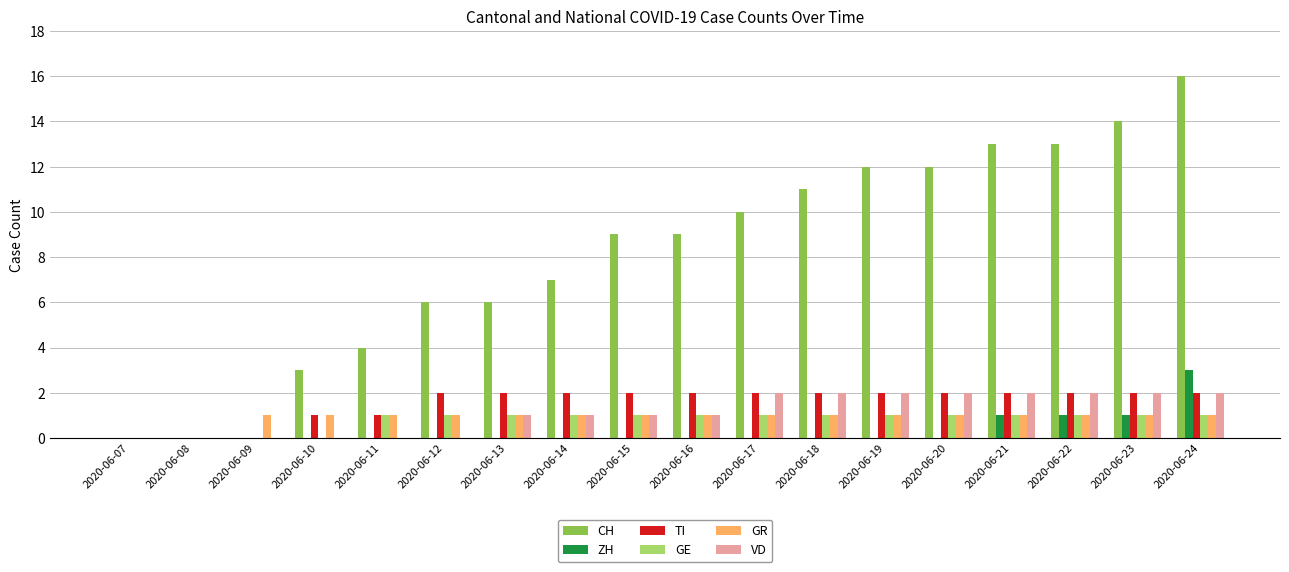

What is the maximum value shown in the chart?

16